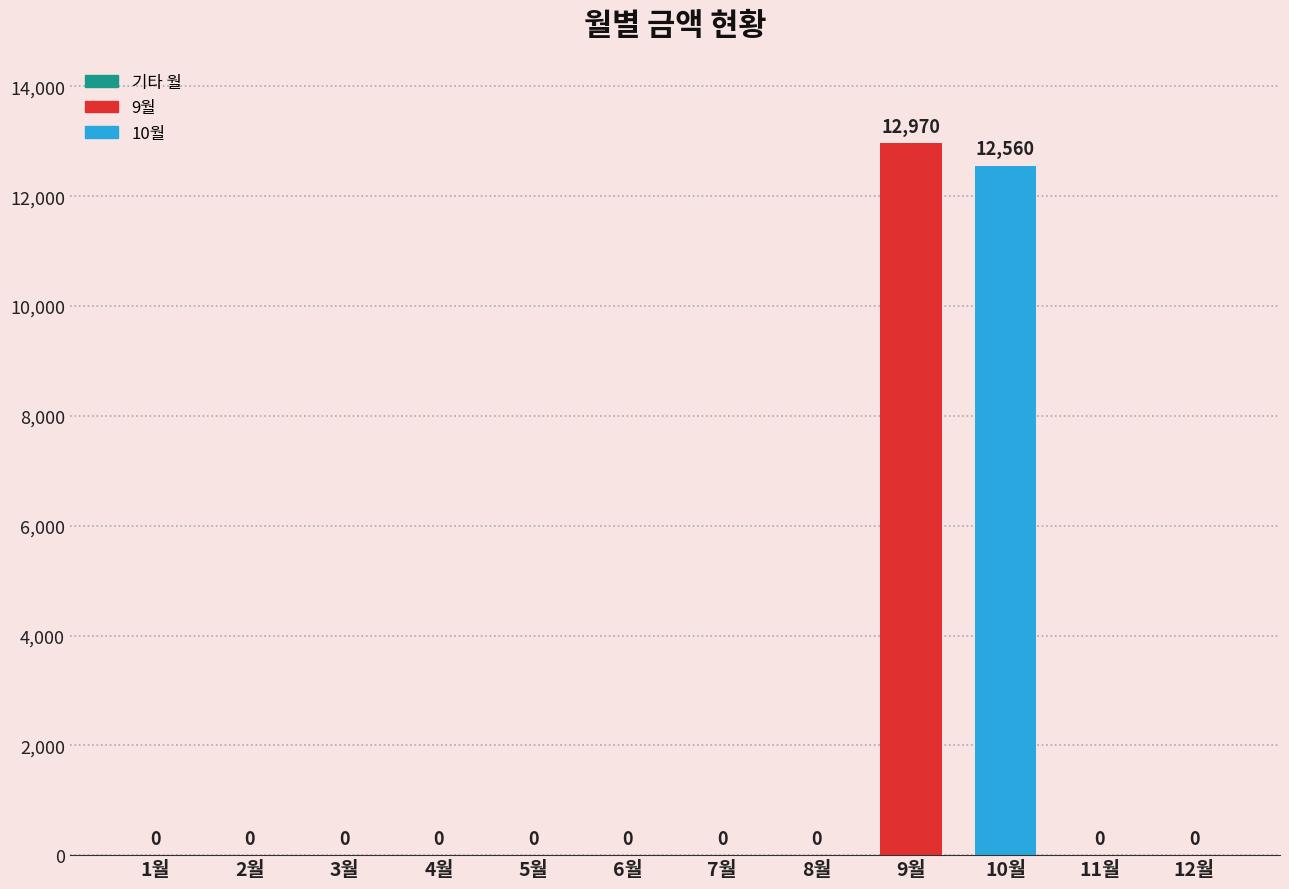

How many distinct data groups are displayed?

1